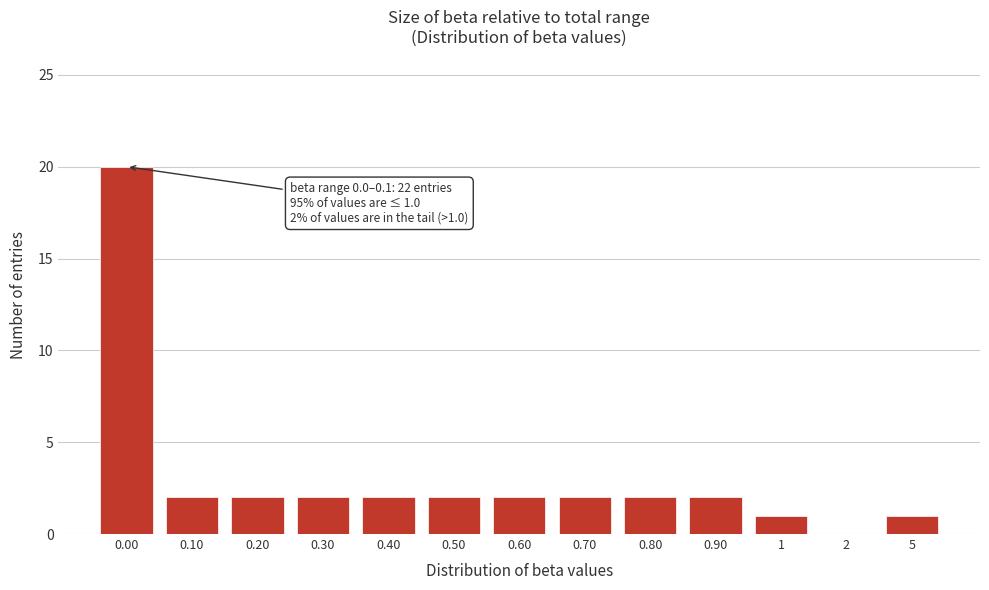

Reading right to left, transcribe all the data shown in this chart.

5=1	2=0	1=1	0.90=2	0.80=2	0.70=2	0.60=2	0.50=2	0.40=2	0.30=2	0.20=2	0.10=2	0.00=20